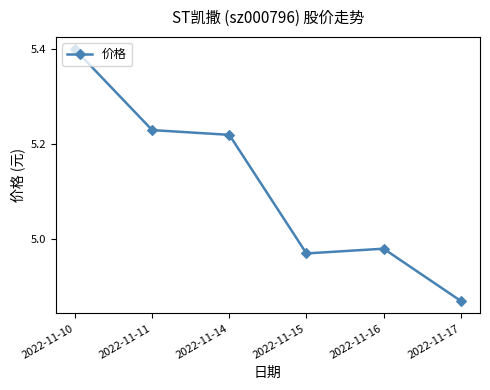

Rank the categories by value from lowest to highest.

2022-11-17, 2022-11-15, 2022-11-16, 2022-11-14, 2022-11-11, 2022-11-10